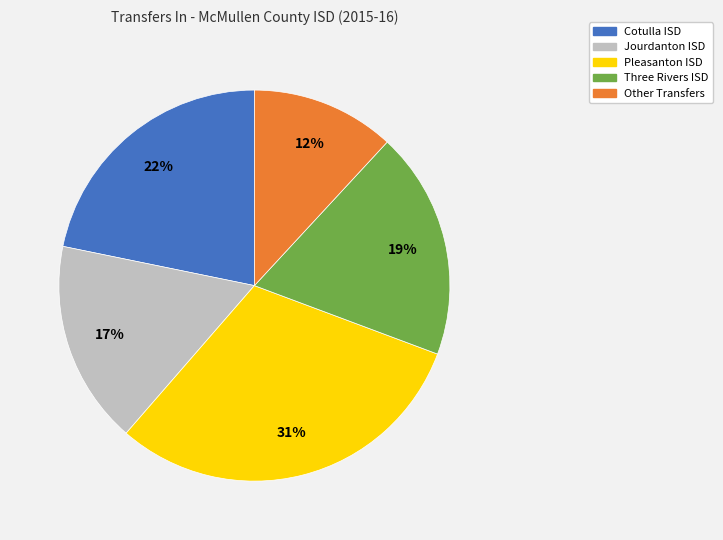

Do Jourdanton ISD and Other Transfers together represent more than half of the pie?

No